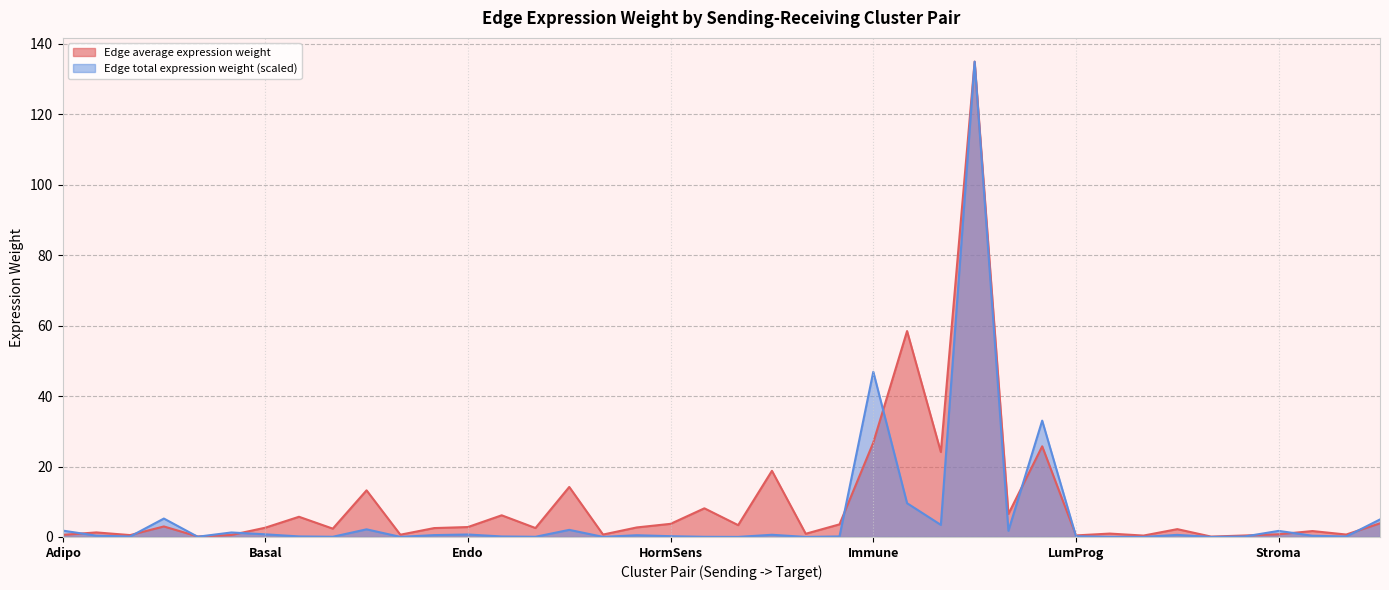

At which label is Edge total expression weight (scaled) closest to 67?

Immune